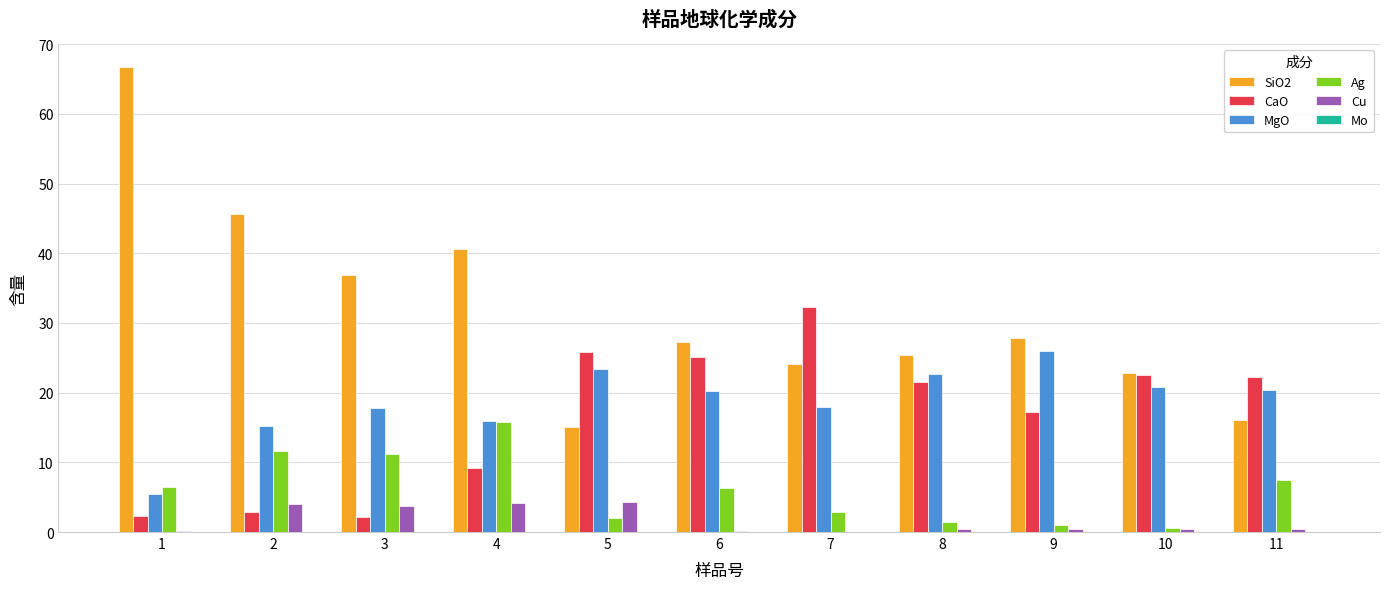

What value does the MgO series have at 5?

23.4